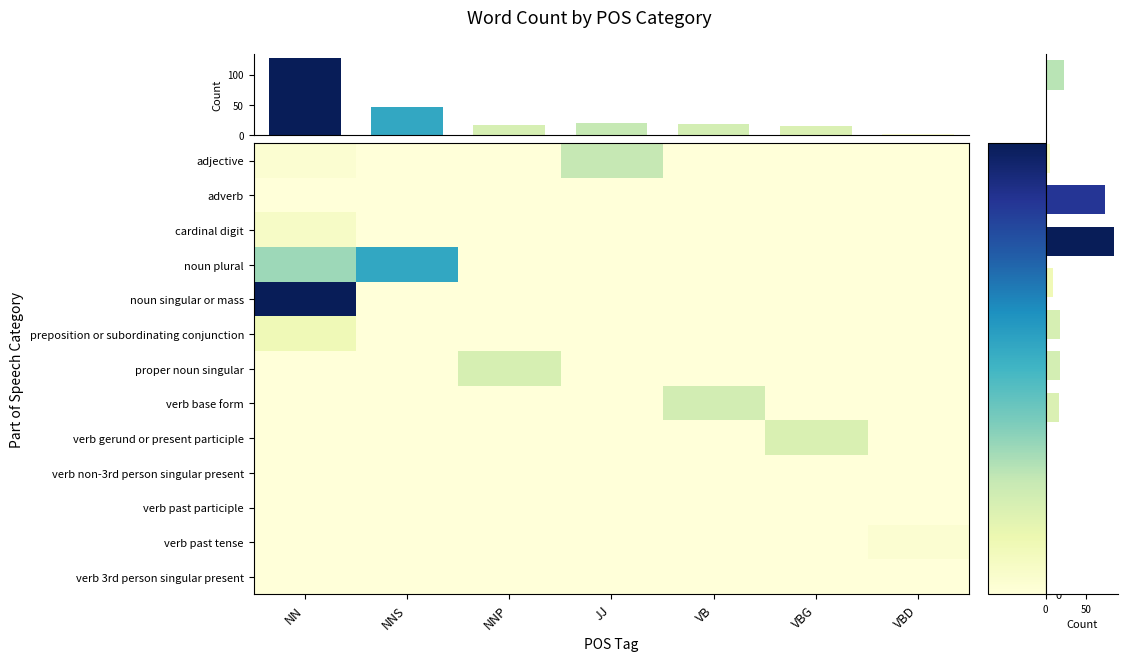

How many positive values does the verb base form series have?

1